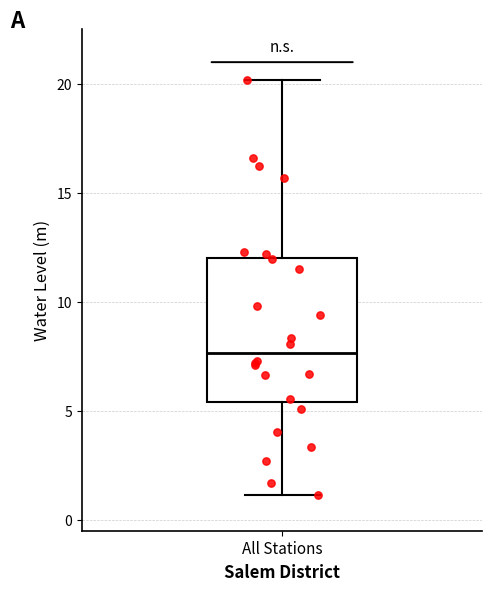

Transcribe this box plot: give where the median line is, the range the box spans, and where the two whiskers end, as read against the y-axis. The values are not printed on the chart, so give them approximately, as read against the axis.

median 7.5, box 5.5 to 12.0, whiskers 1.0 to 20.0